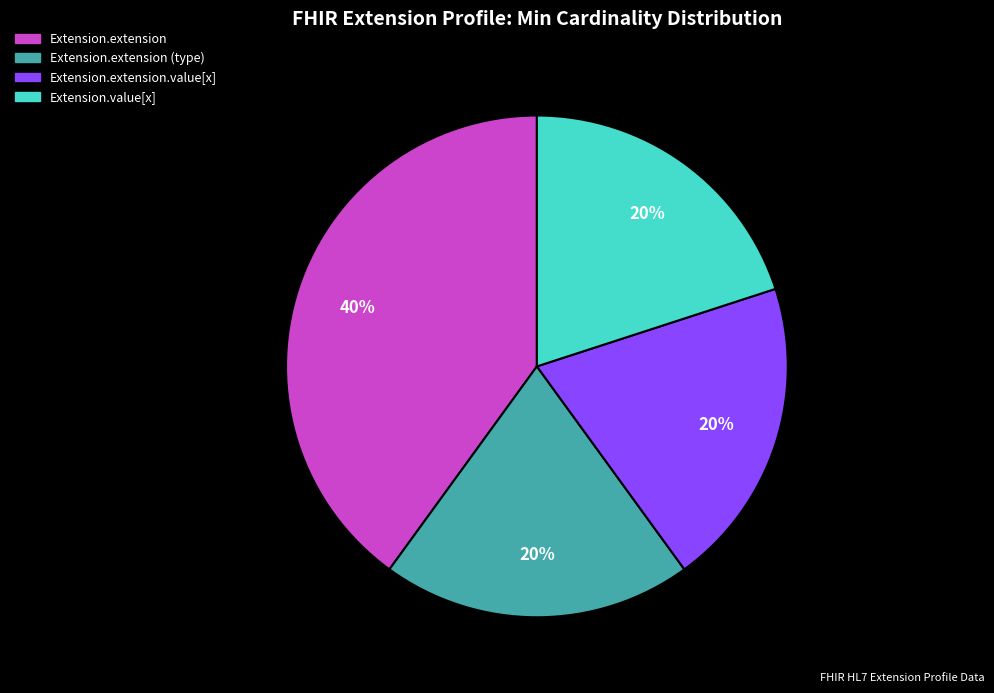

To the nearest percent, what is the average slice percentage?

25%